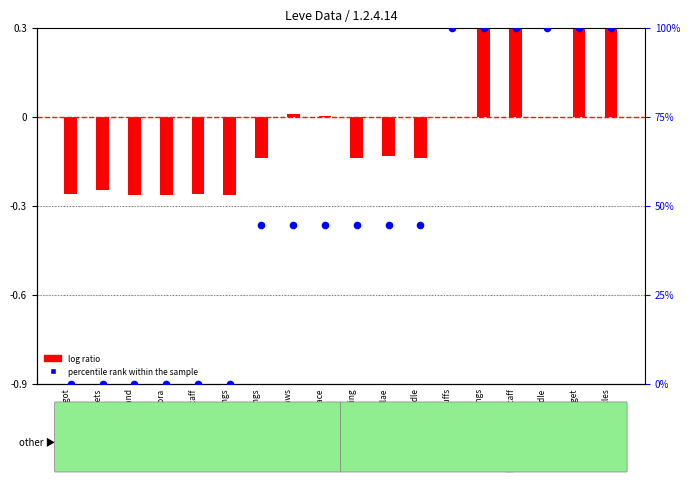

Which series reaches the maximum Y coordinate?

percentile rank within the sample